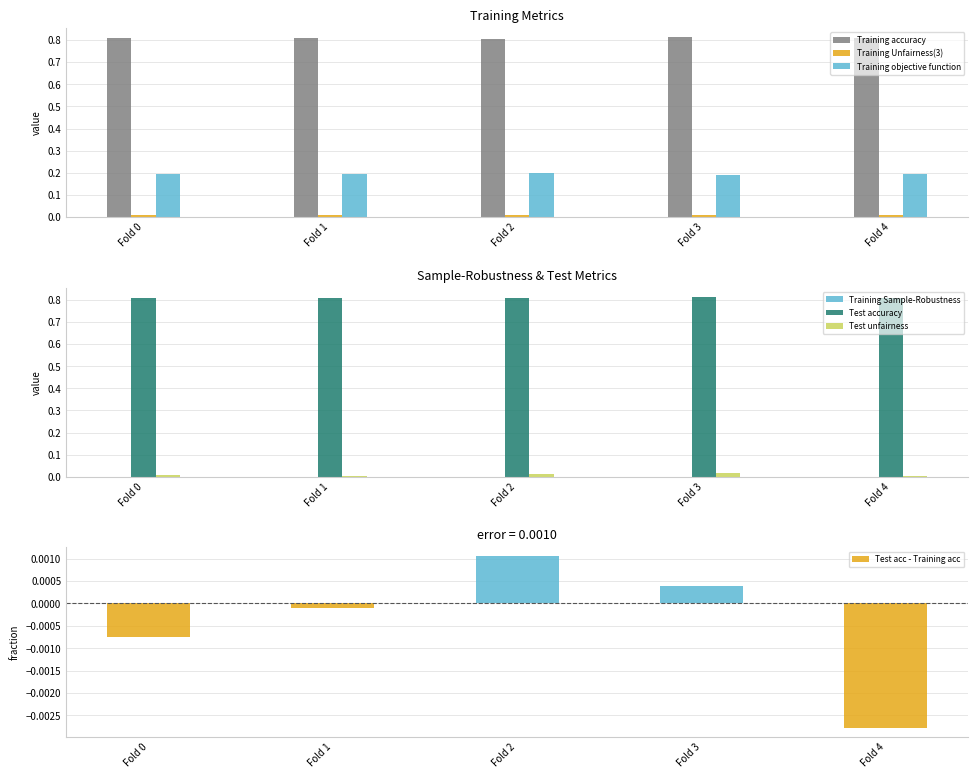

Between Fold 0 and Fold 3, which is larger?

Fold 3